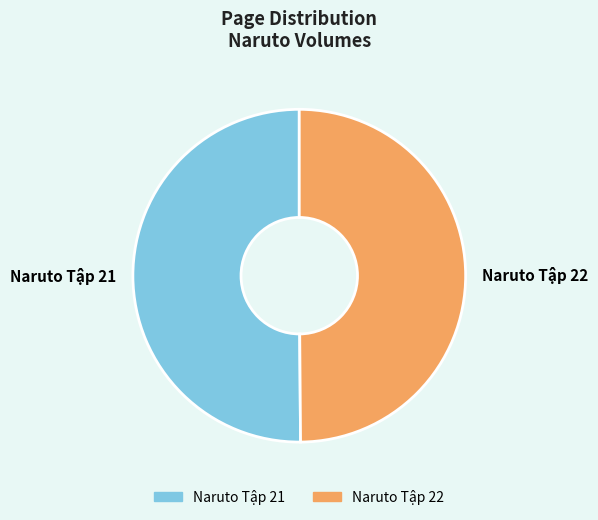

Count the number of slices in the pie.

2